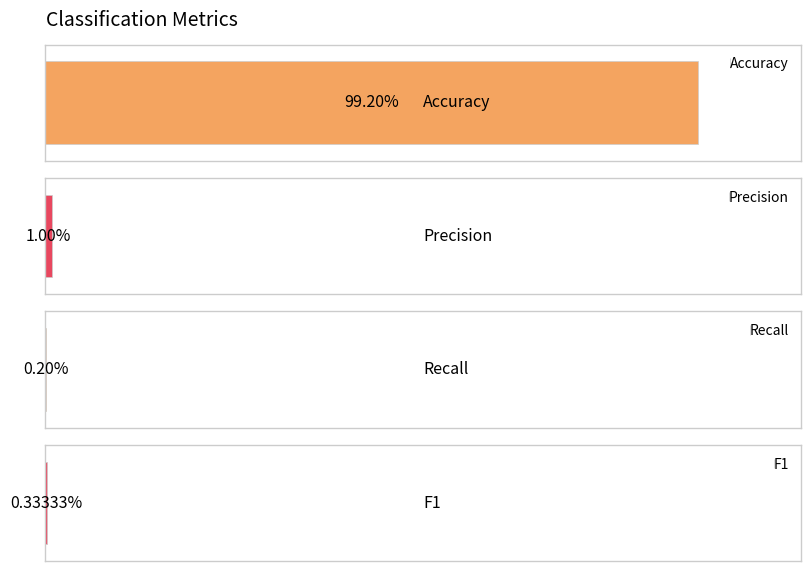

Reading left to right, transcribe all the data shown in this chart.

99.2	1.0	0.2	0.3